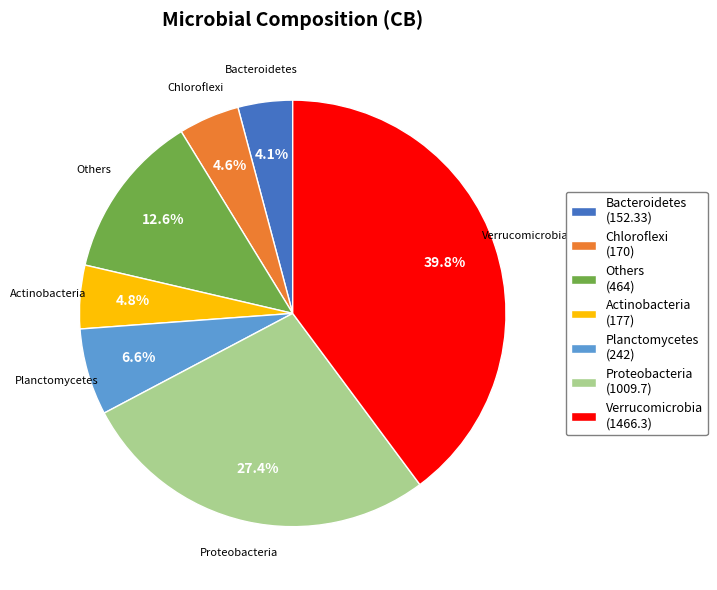

To the nearest percent, what percentage of the pie is Proteobacteria?

27%